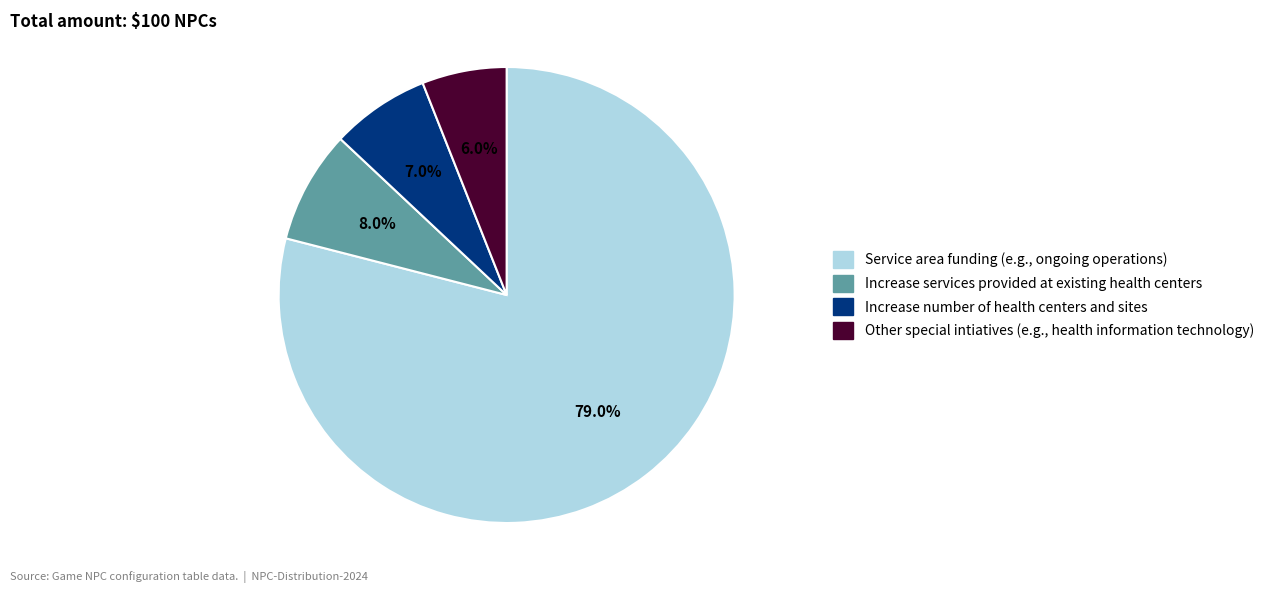

Is there any slice that represents more than half of the pie?

Yes